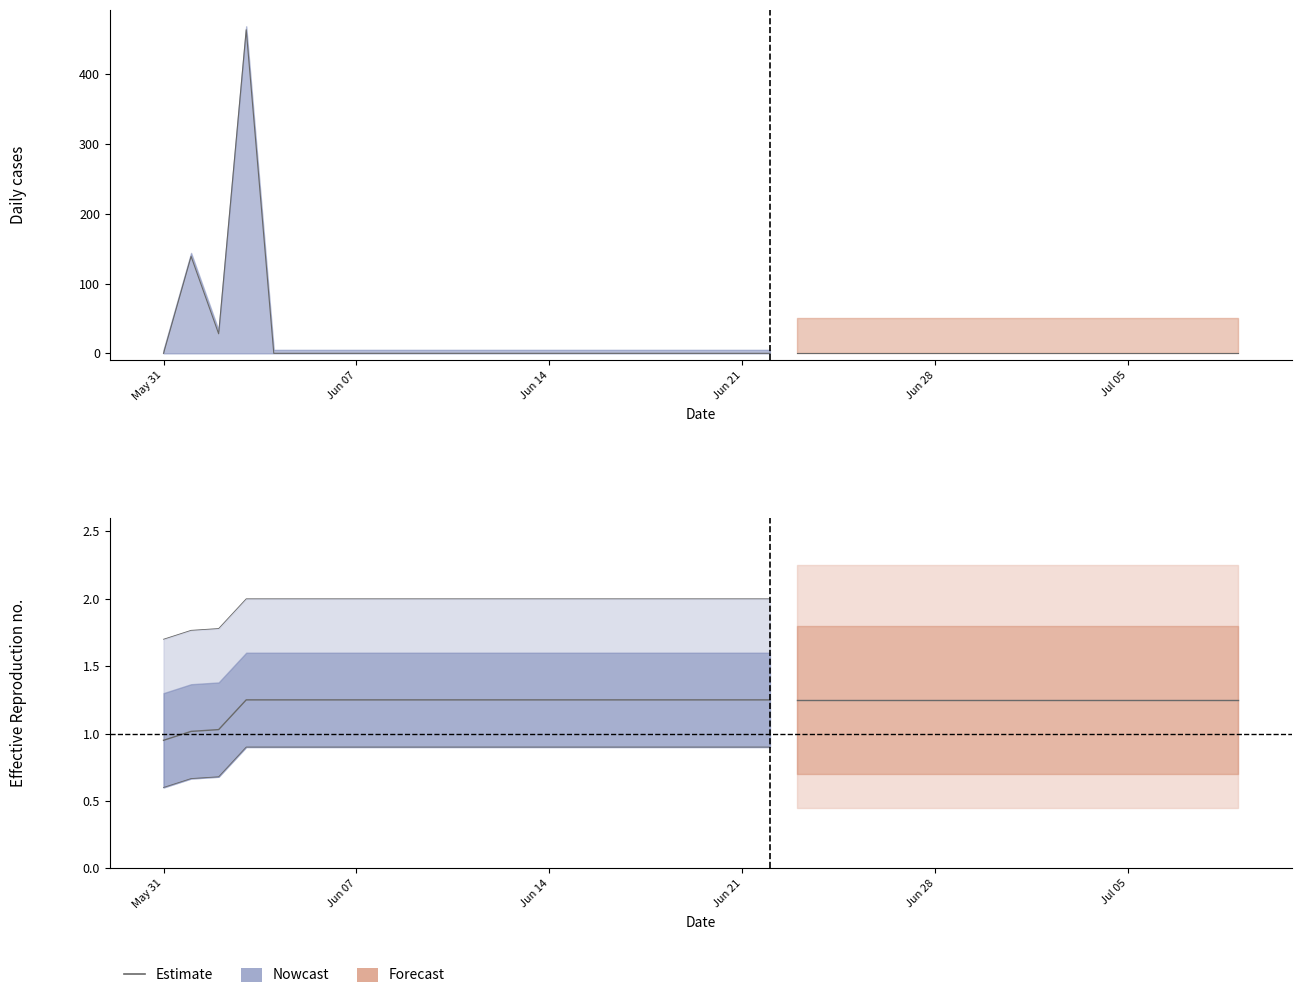

Which label corresponds to the smallest value in the chart?

May 31